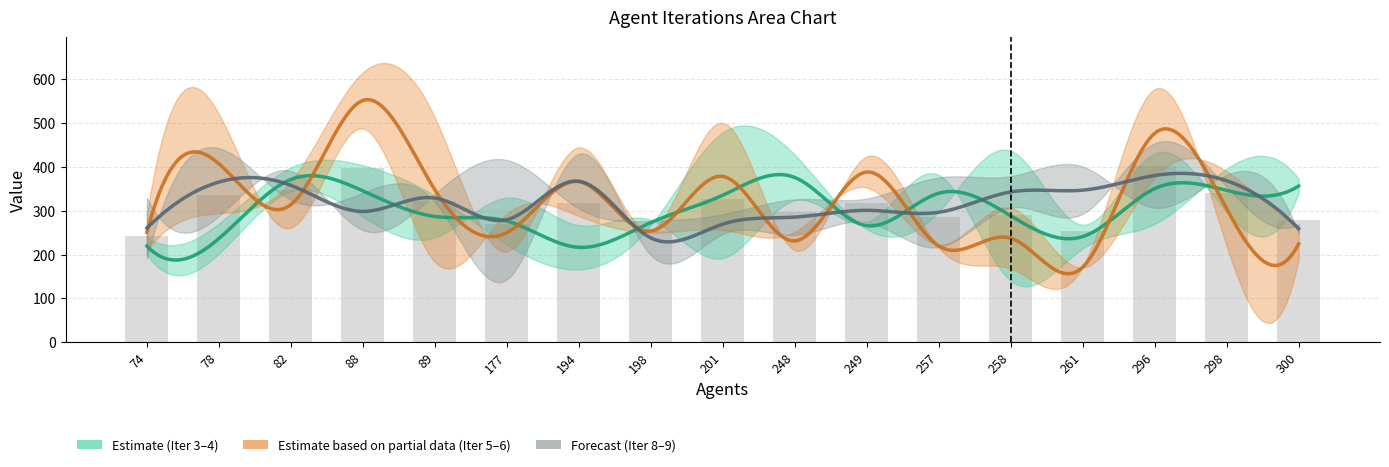

Which series changed the most between 177 and 261?

Iteration 9